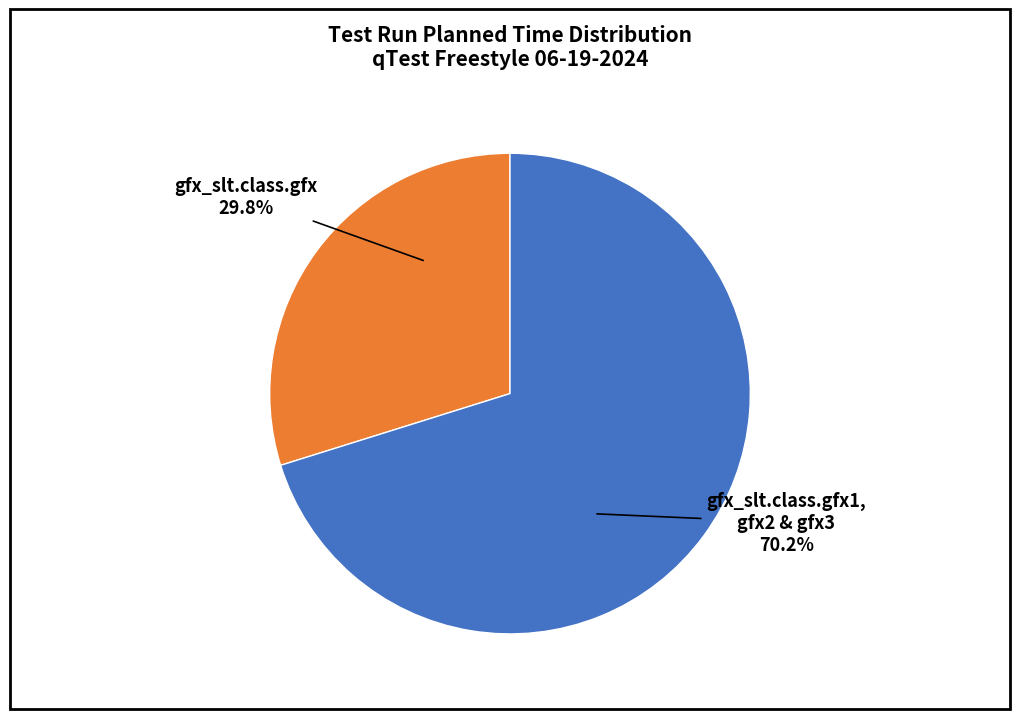

Is gfx_slt.class.gfx the majority of the pie?

No